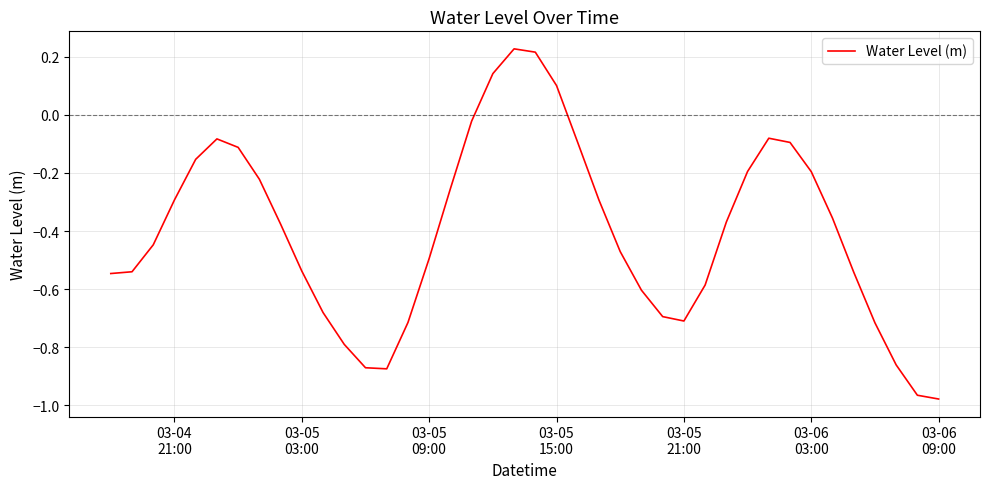

What is the difference between the maximum and minimum values?

1.2